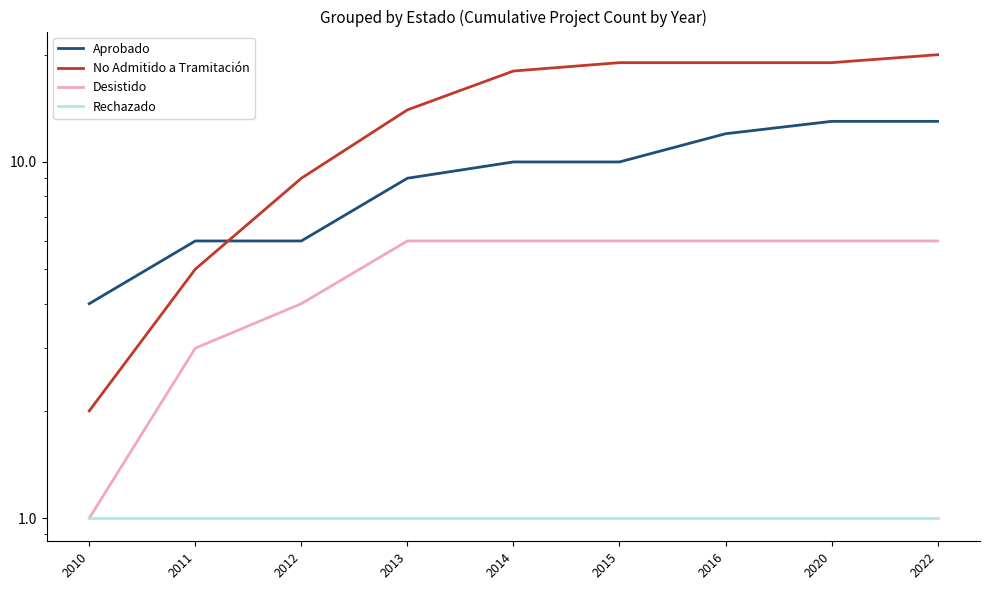

At which category is the sum across all series the highest?

2022